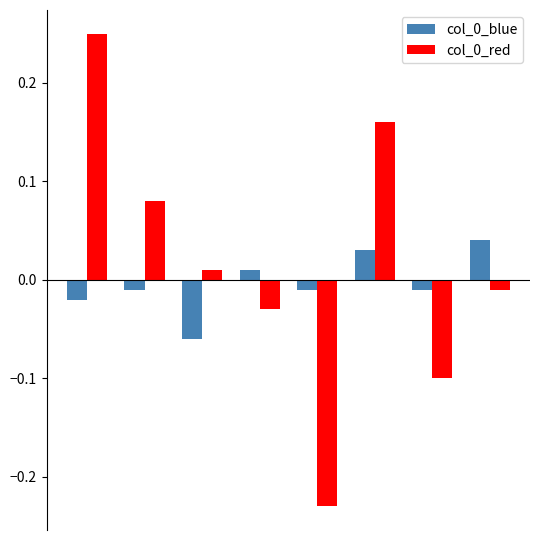

What is the difference between the second highest and minimum values in the col_0_red series?

0.4